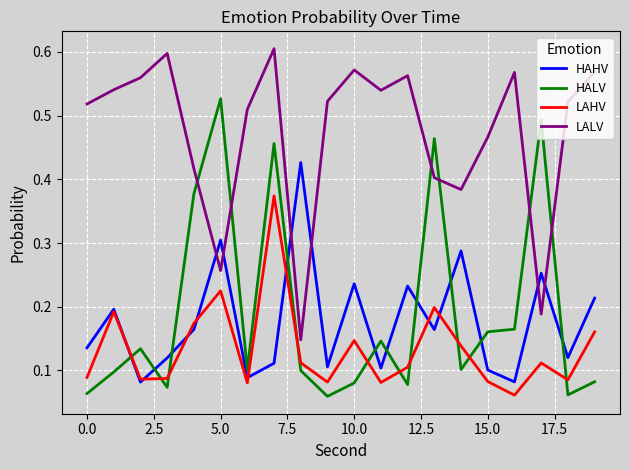

Rank the series by their maximum value, from lowest to highest.

LAHV, HAHV, HALV, LALV